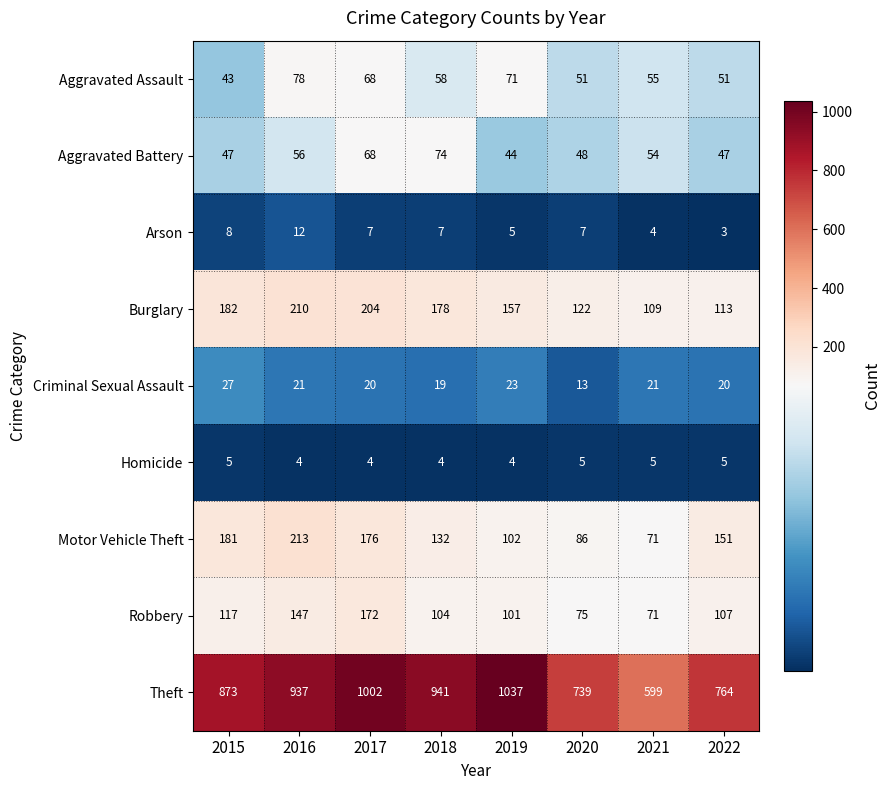

What is the sum of all Robbery values?

894